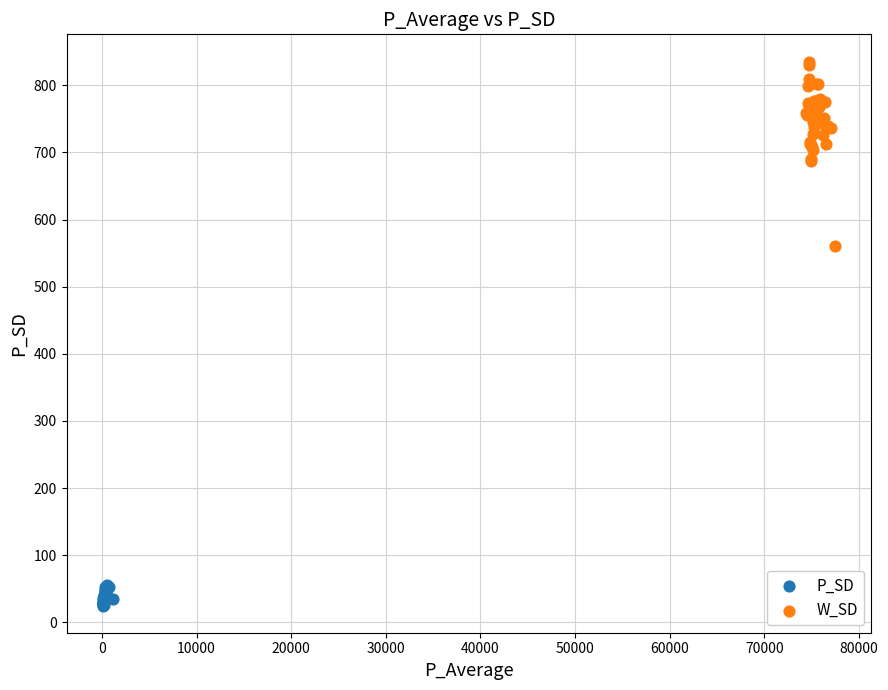

Which series reaches the maximum Y coordinate?

W_SD